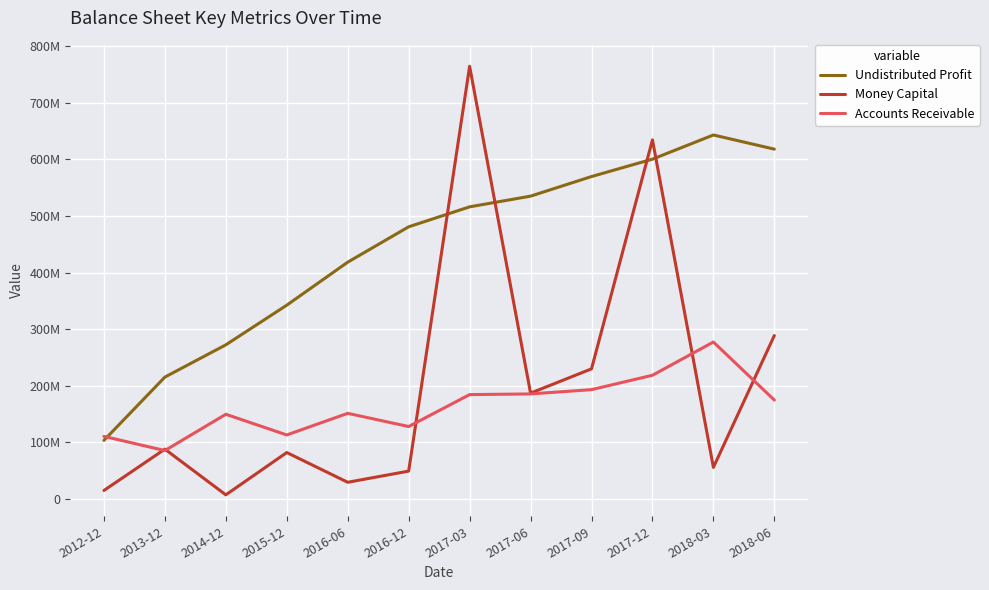

Which category has the highest value in the Undistributed Profit series?

2018-03